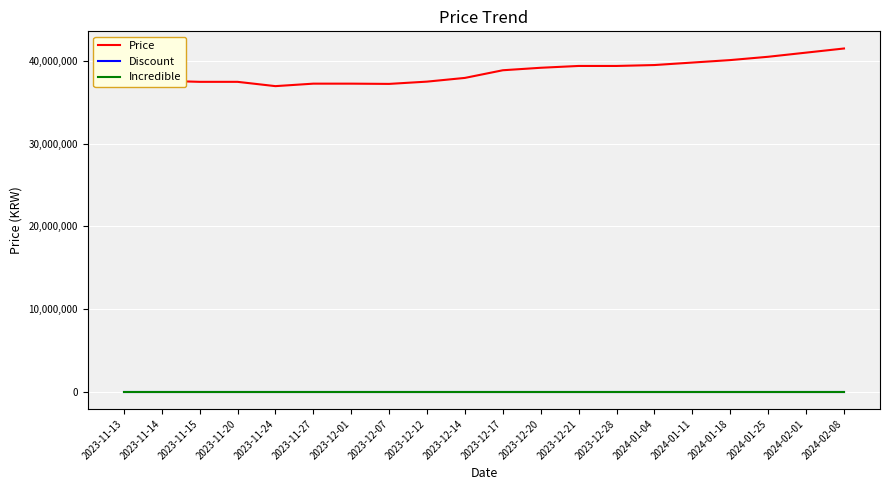

Which label corresponds to the smallest value in the chart?

2023-11-13